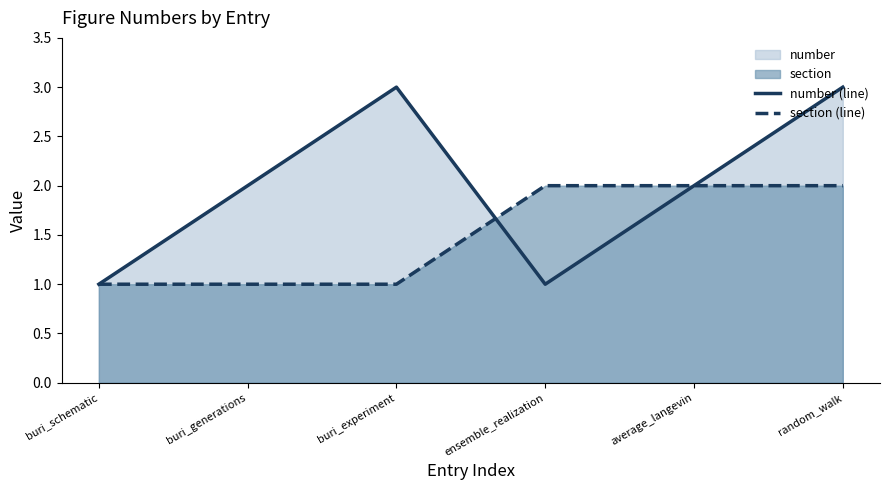

At random_walk, list the series in order from largest to smallest.

number (line), section (line)